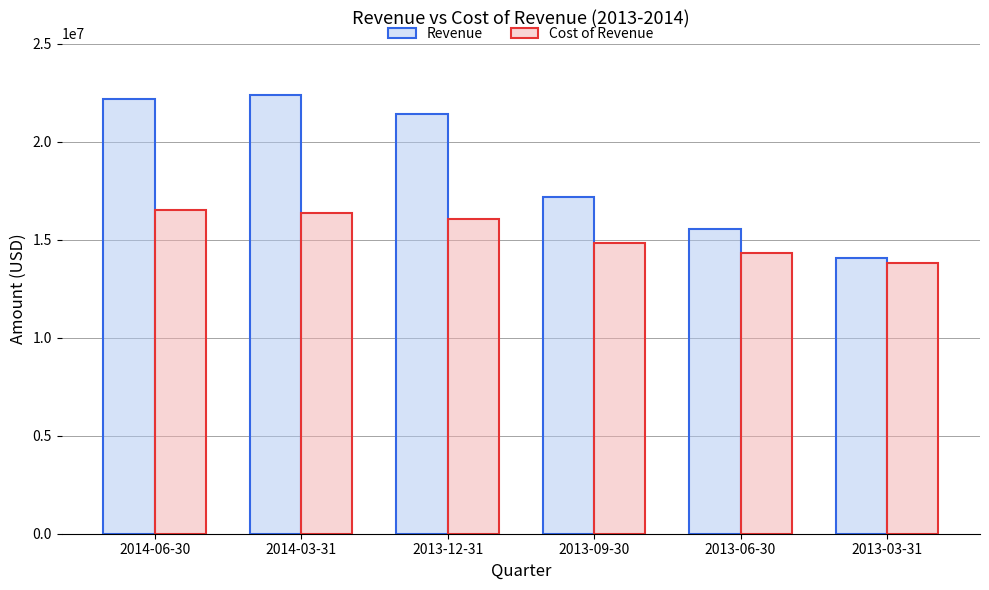

The value of Revenue at 2013-09-30 is 17200300. True or false?

True